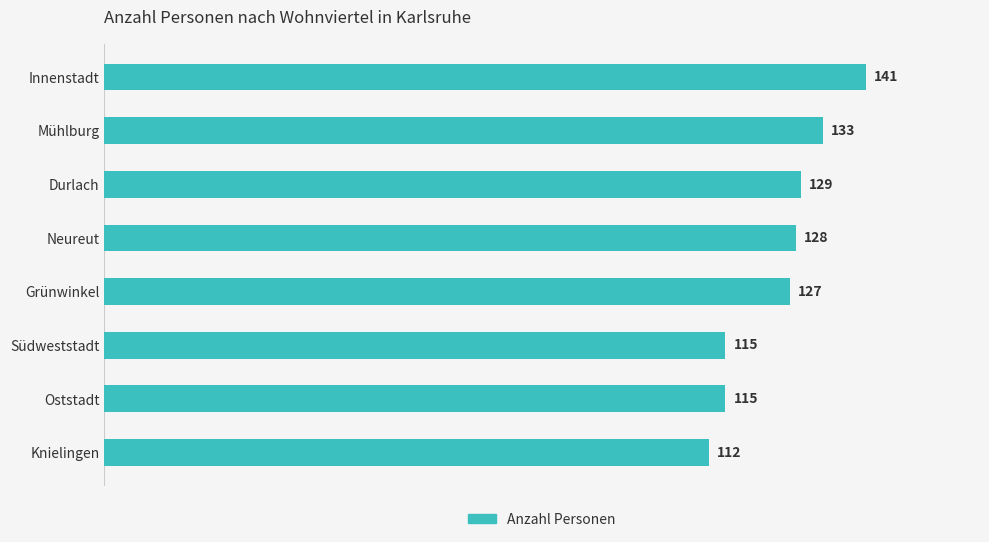

Reading top to bottom, extract all data points from this chart.

Innenstadt=141	Mühlburg=133	Durlach=129	Neureut=128	Grünwinkel=127	Südweststadt=115	Oststadt=115	Knielingen=112